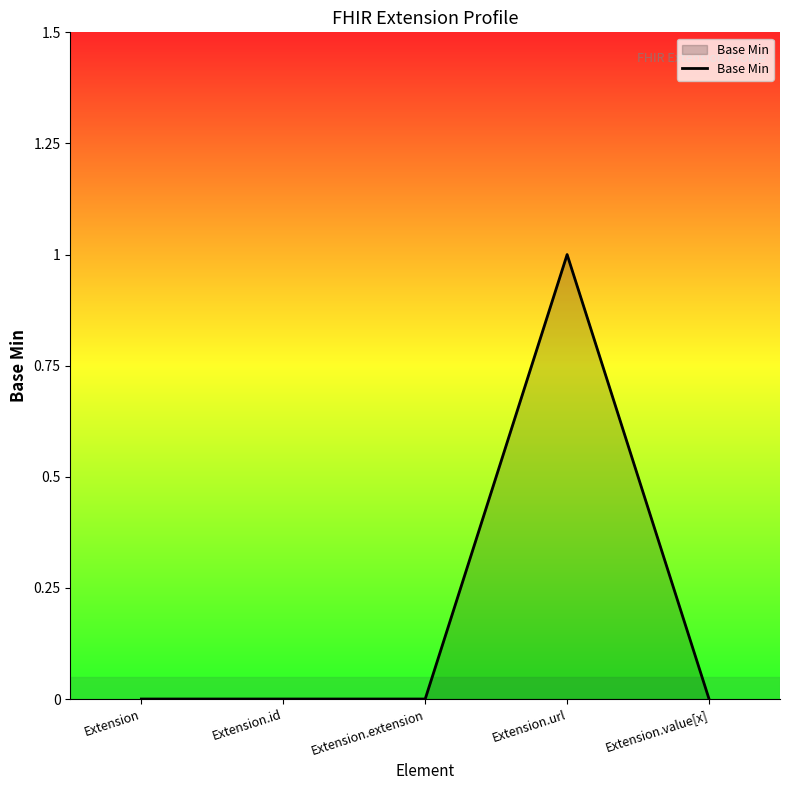

What is the difference between the maximum and minimum values?

1